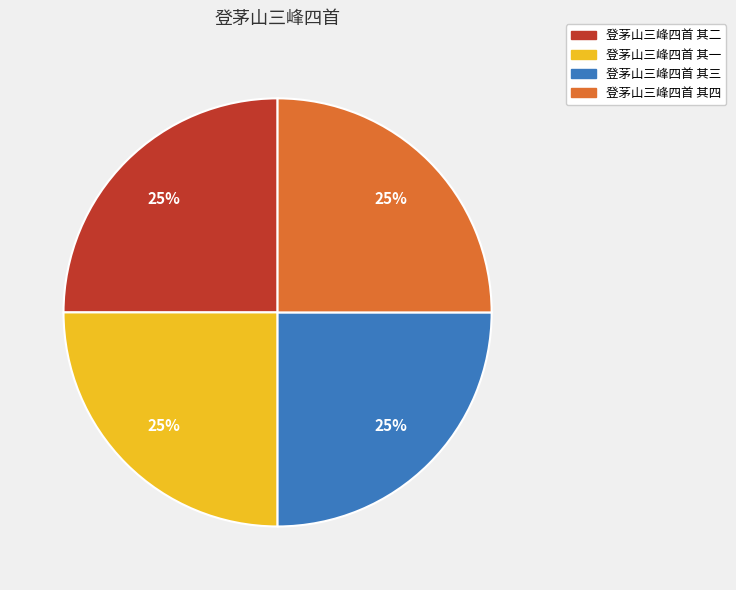

Is it true that 登茅山三峰四首 其三 is 18% of the pie?

False